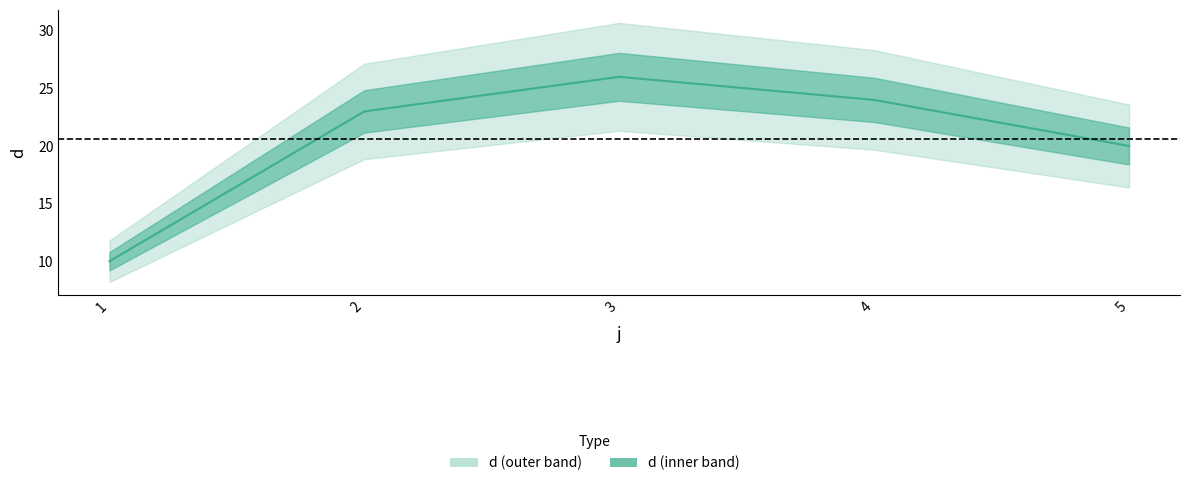

What is the value of the 1st point from the left?

10